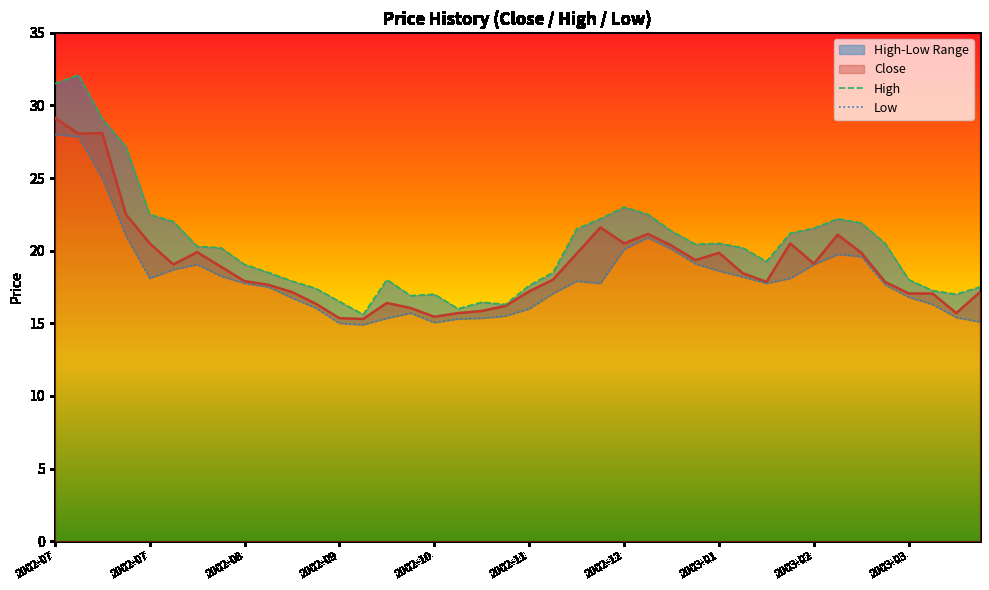

True or false: Low and Close intersect in this chart.

False